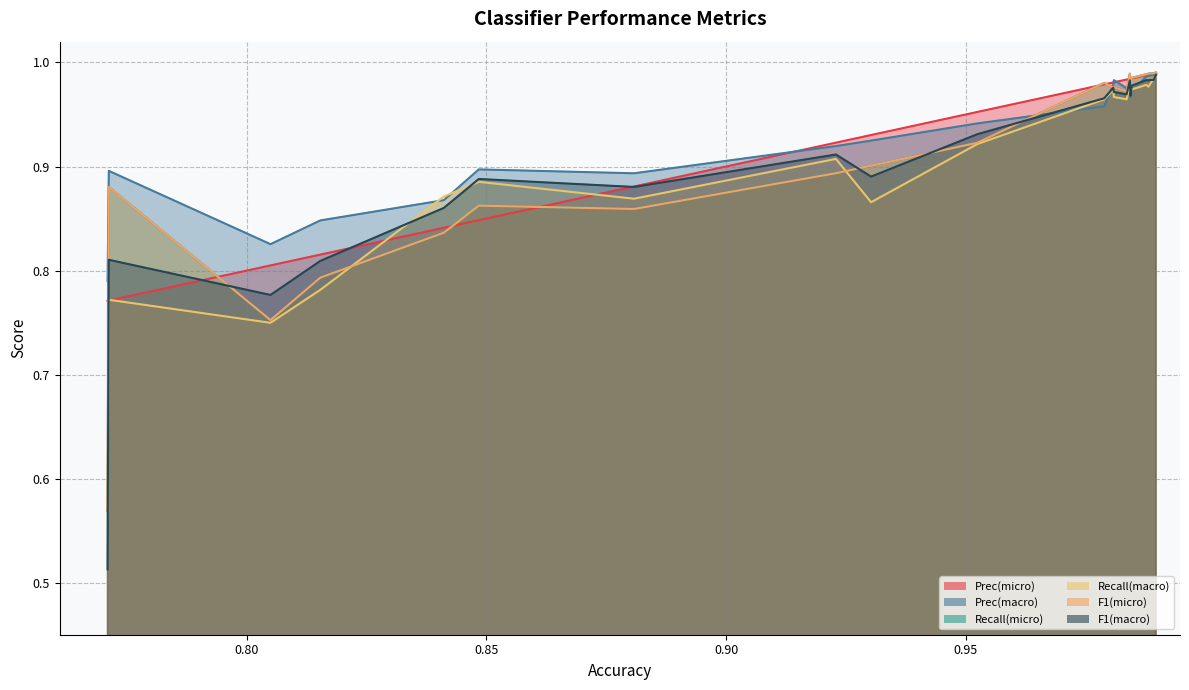

What is the difference between the maximum and minimum values in the F1(macro) series?

0.5